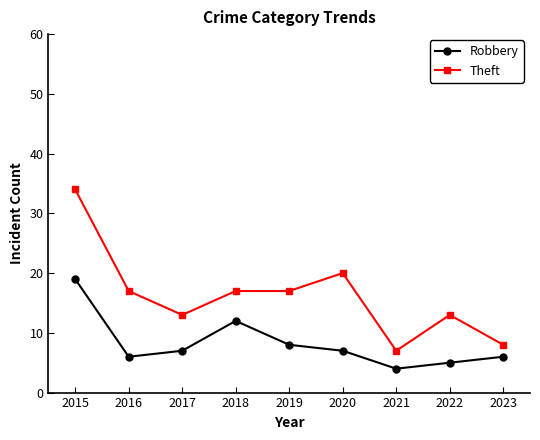

What is the sum of all Theft values?

146